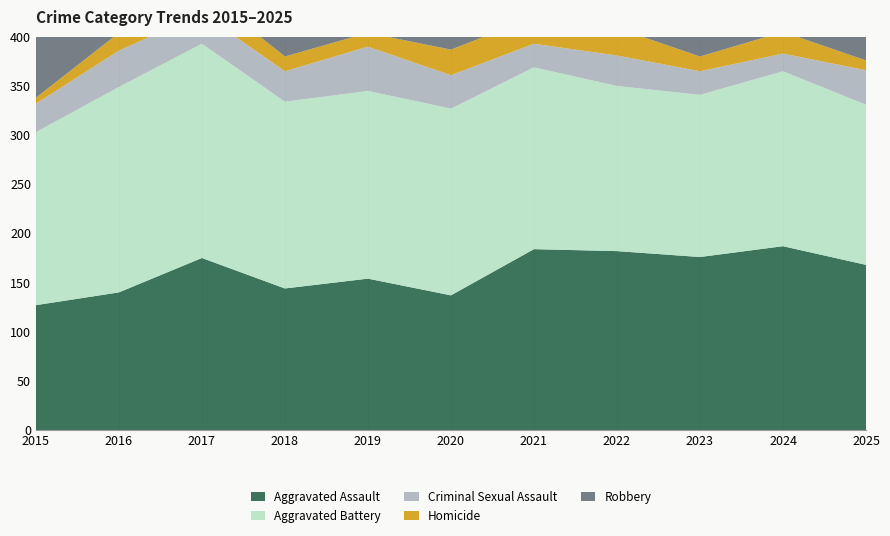

Reading left to right, list all the values displayed in this chart.

Aggravated Assault: 2015=127	2016=140	2017=175	2018=144	2019=154	2020=137	2021=184	2022=182	2023=176	2024=187	2025=168
Aggravated Battery: 2015=176	2016=209	2017=218	2018=190	2019=191	2020=190	2021=185	2022=168	2023=165	2024=178	2025=163
Criminal Sexual Assault: 2015=29	2016=37	2017=31	2018=31	2019=45	2020=34	2021=24	2022=31	2023=24	2024=18	2025=35
Homicide: 2015=6	2016=18	2017=23	2018=15	2019=14	2020=26	2021=27	2022=28	2023=15	2024=22	2025=10
Robbery: 2015=244	2016=256	2017=216	2018=206	2019=166	2020=115	2021=94	2022=142	2023=171	2024=149	2025=123